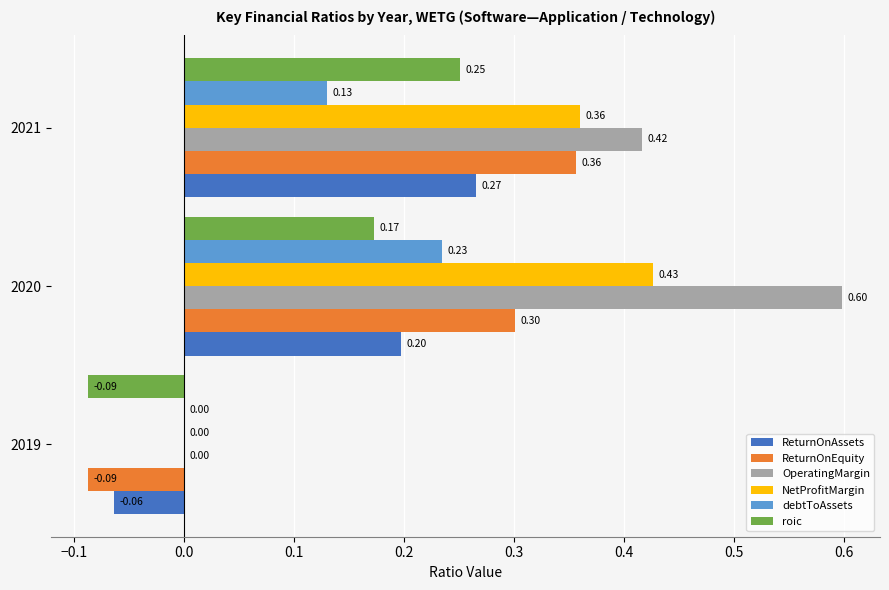

What are all the series names shown in the legend?

ReturnOnAssets, ReturnOnEquity, OperatingMargin, NetProfitMargin, debtToAssets, roic